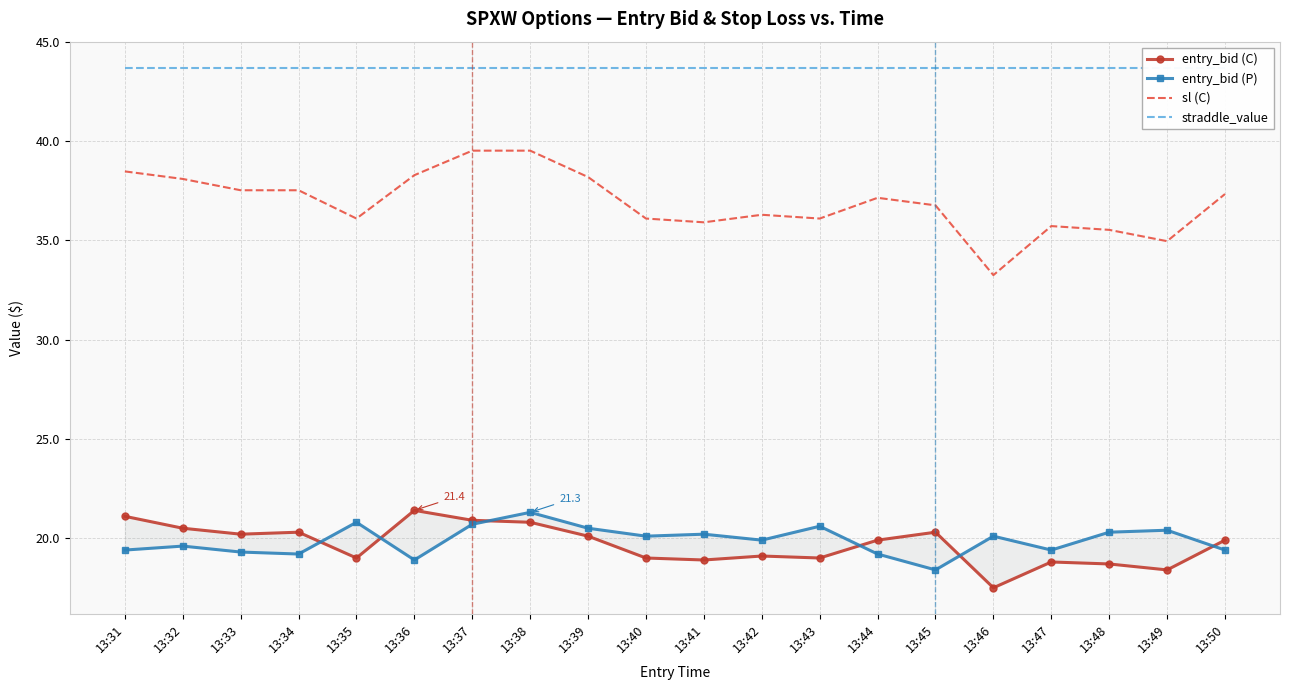

True or false: entry_bid (C) and sl (C) intersect in this chart.

False